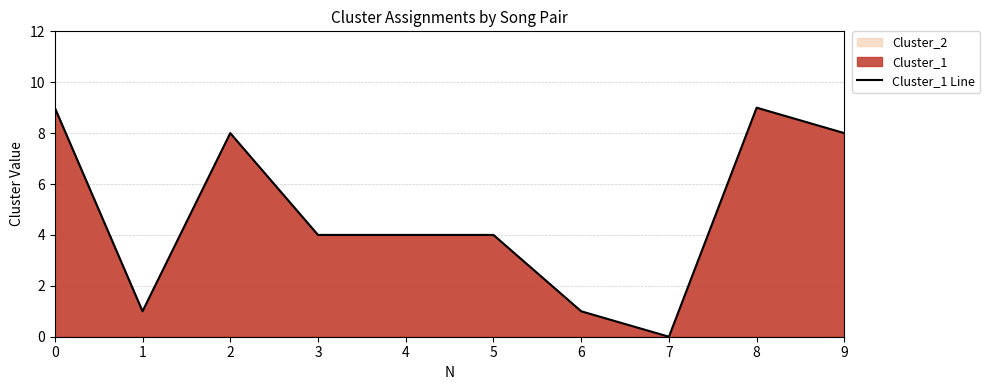

What is the value of the 10th point from the left?

8